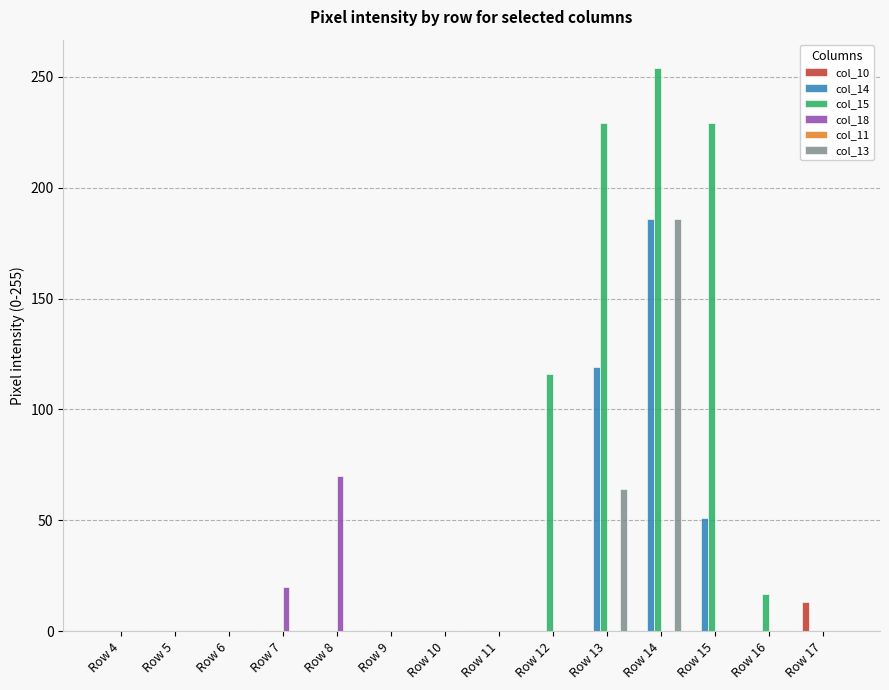

What is the greatest value displayed?

254